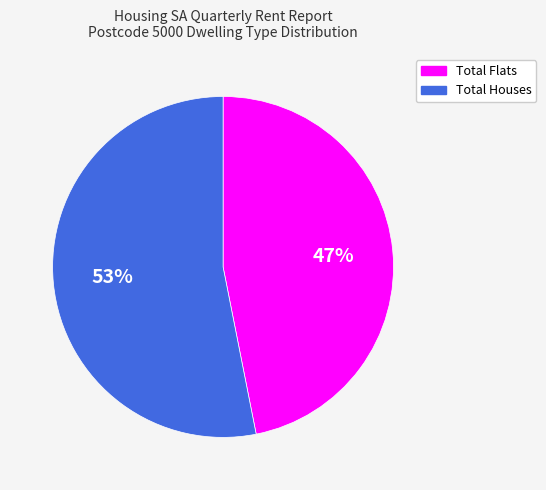

How many segments does this pie chart have?

2